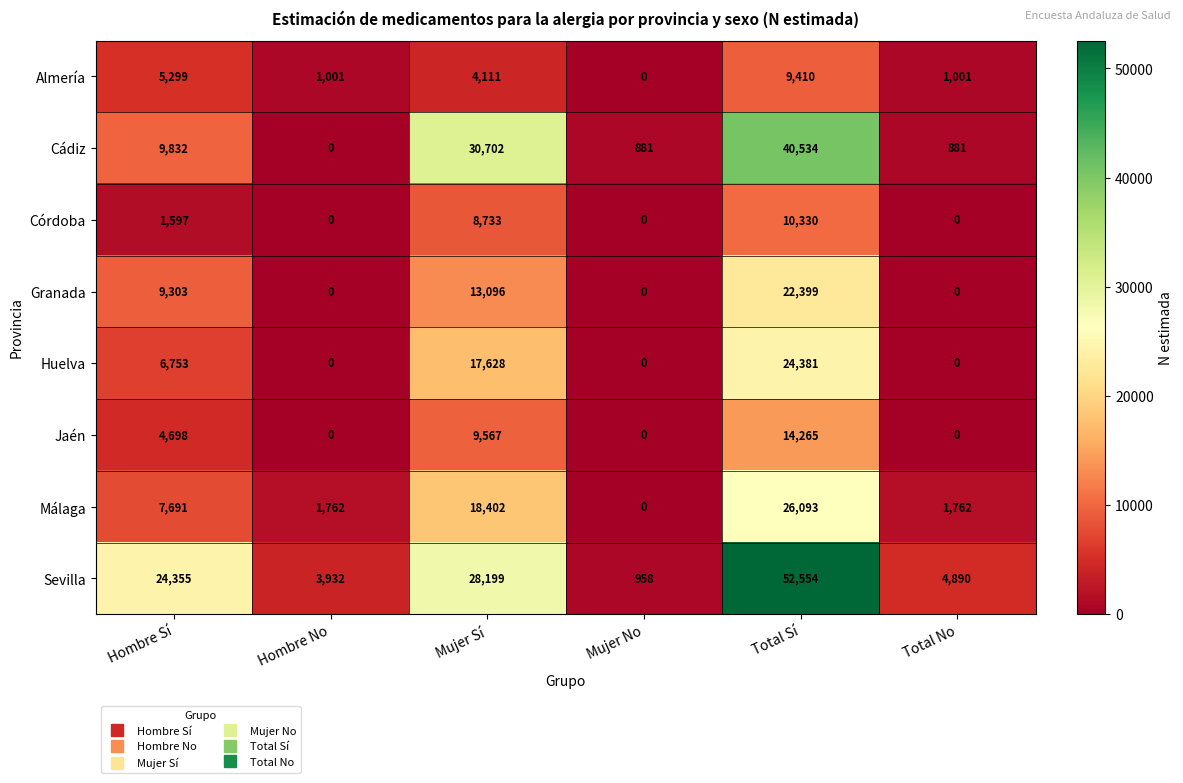

Is the value of Granada at Hombre Sí greater than the value of Almería at Total No?

Yes